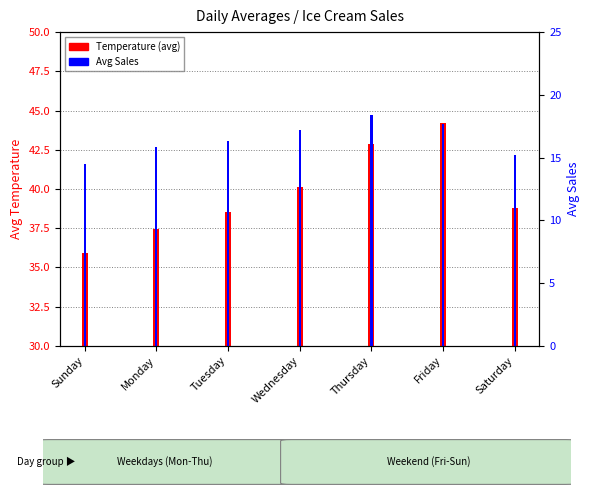

At how many categories does at least one series exceed 37?

6